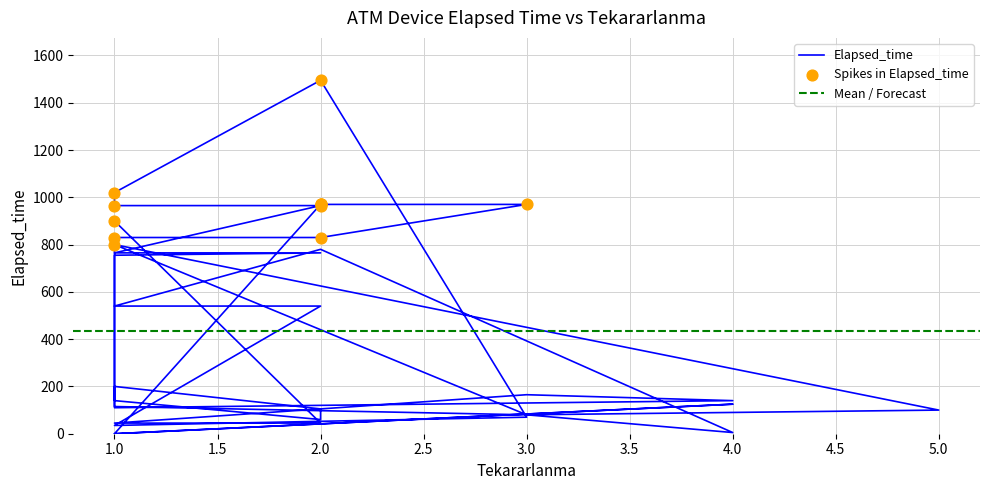

Which has a higher value, 1 or 1?

1